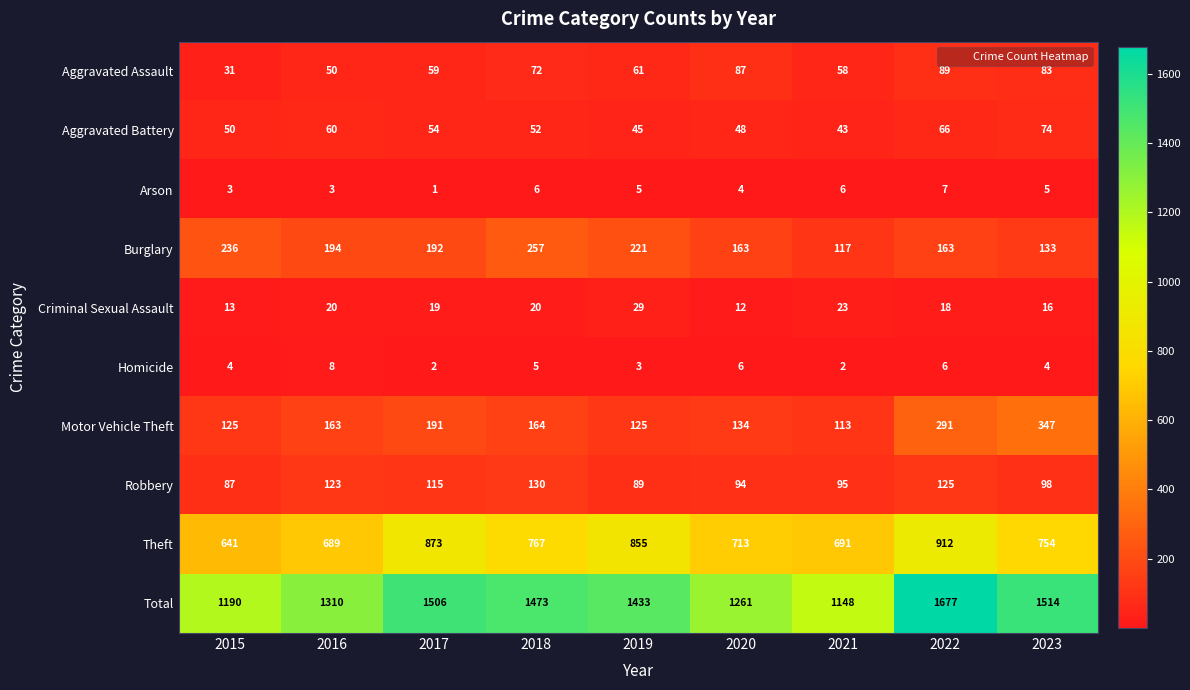

True or false: Criminal Sexual Assault has a value of 21 at 2015.

False